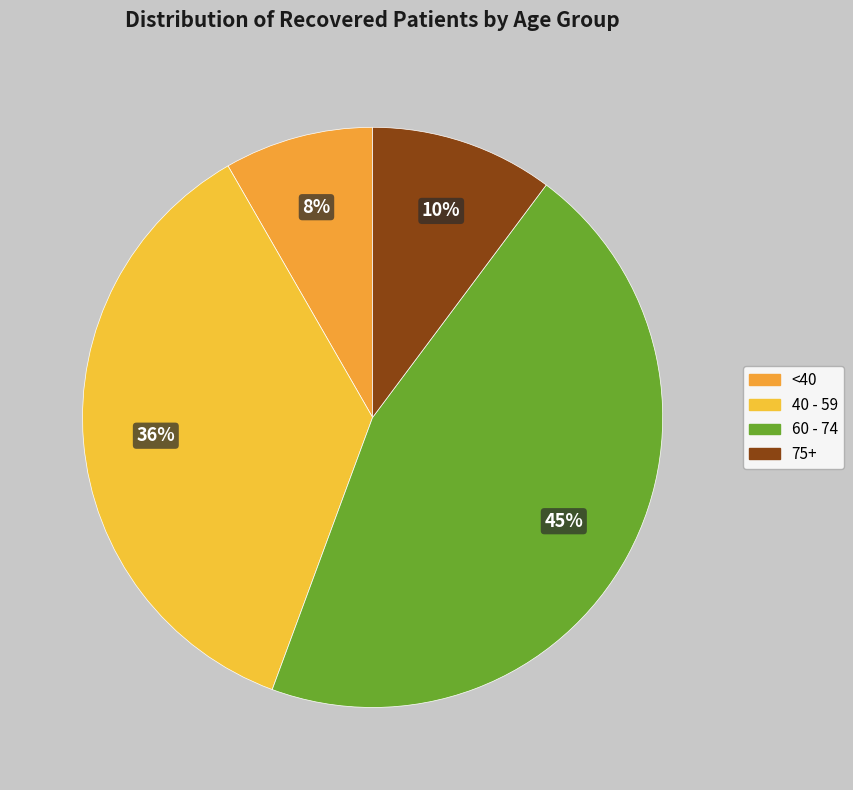

How many segments does this pie chart have?

4